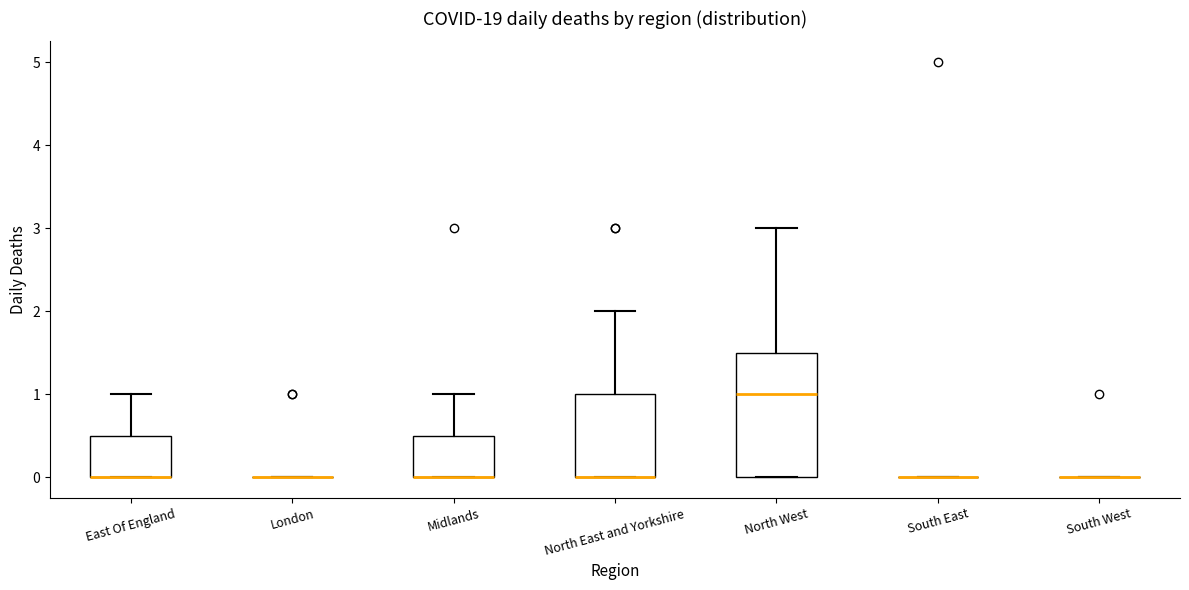

Where is the upper edge of the box for North West on the y-axis? The values are not printed on the chart, so give them approximately, as read against the axis.

1.5